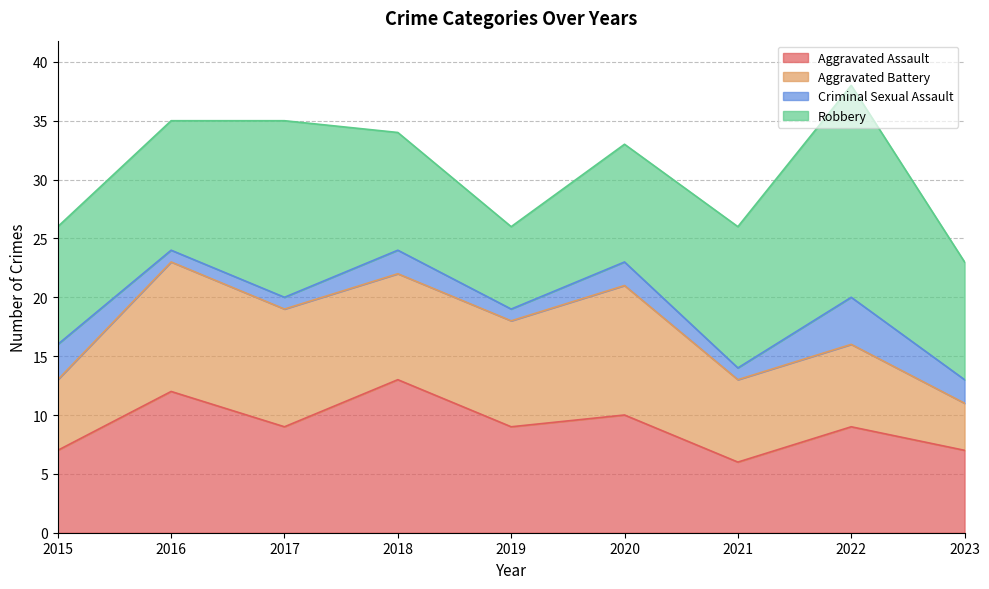

How many data points in Criminal Sexual Assault are less than 2?

4